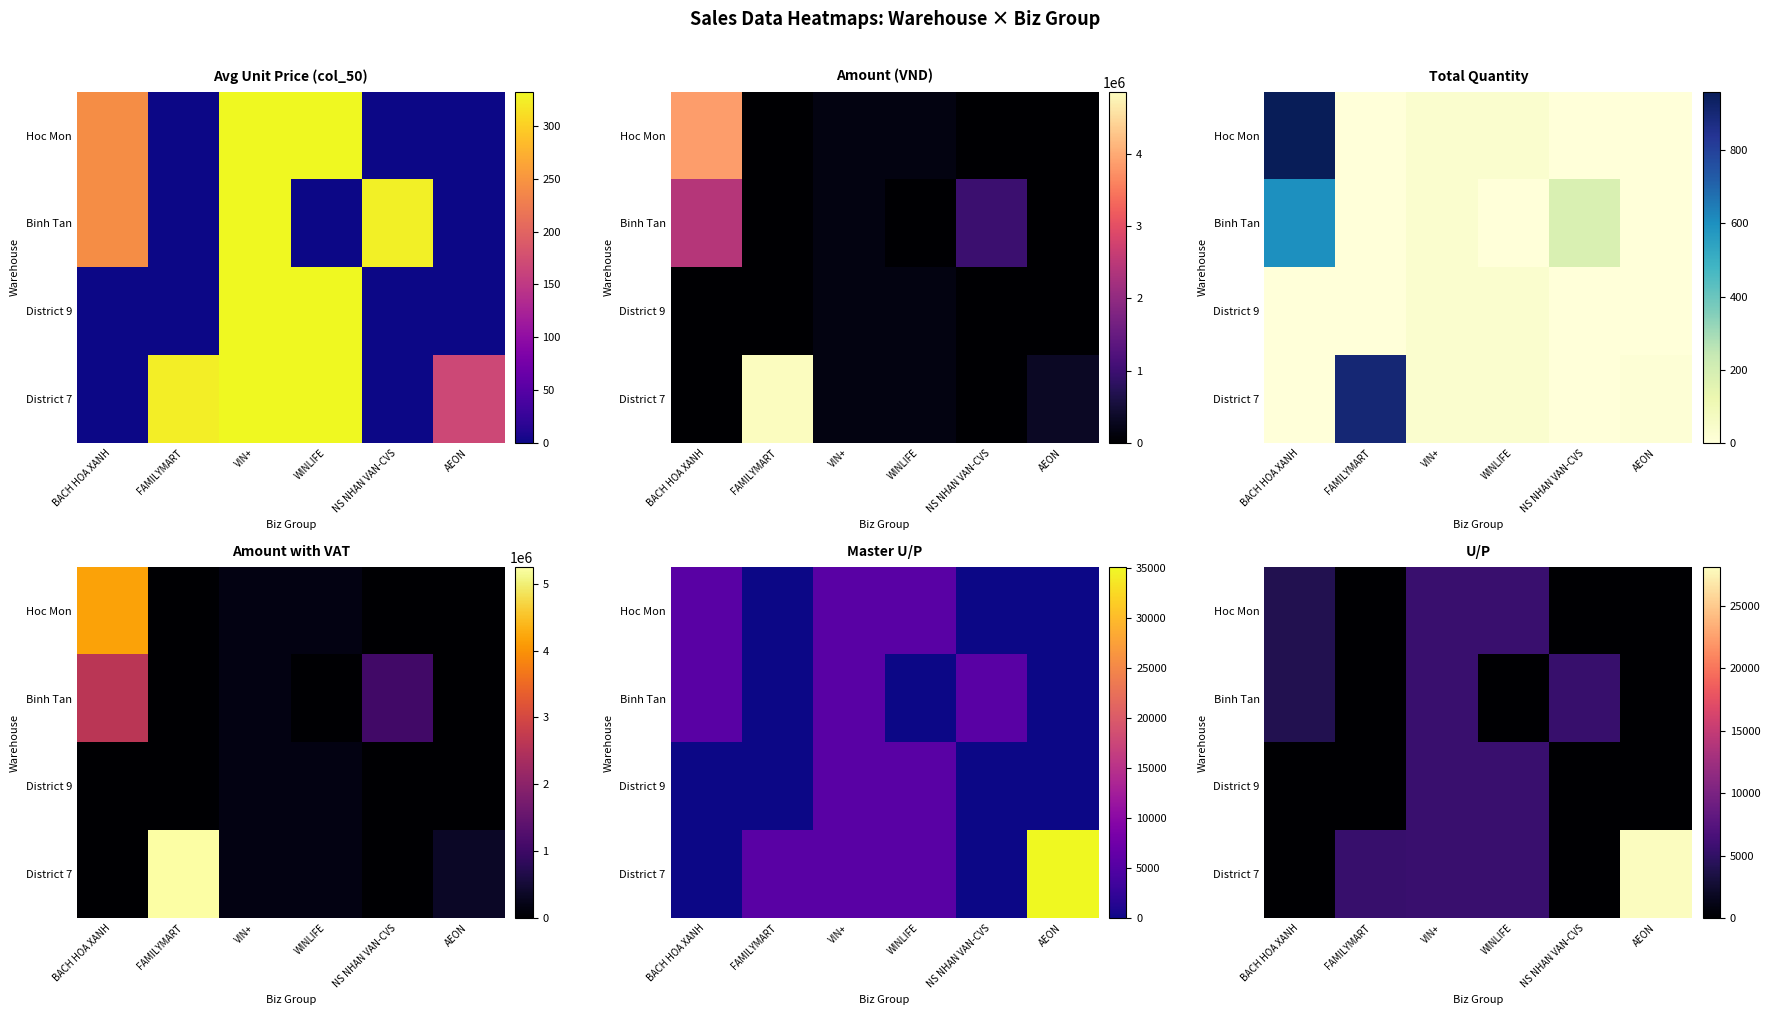

List the series in order of their peak value, lowest first.

Hoc Mon, Binh Tan, District 9, District 7